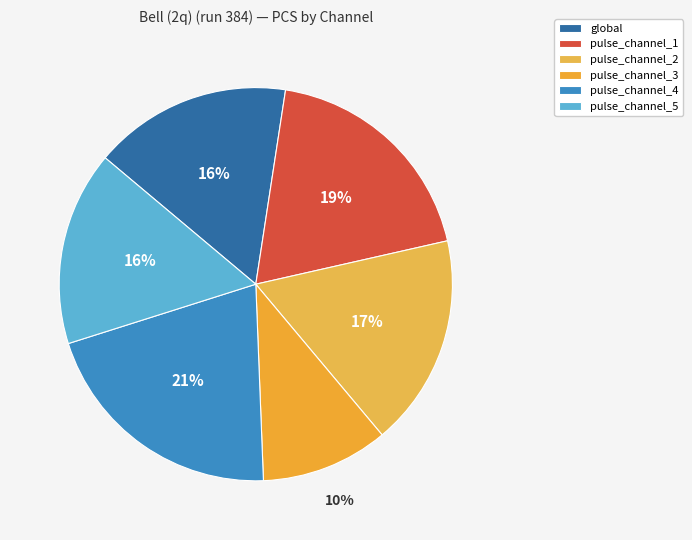

How many slices are in this pie chart?

6